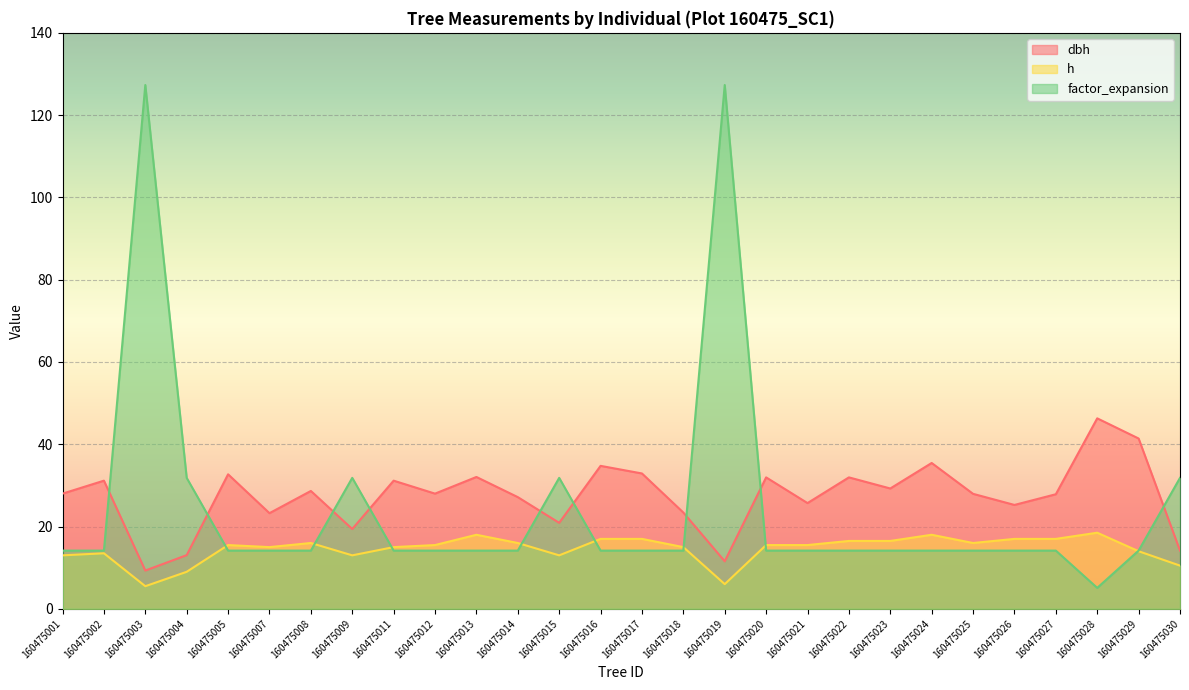

What is the difference between the factor_expansion values at 160475030 and 160475021?

17.7